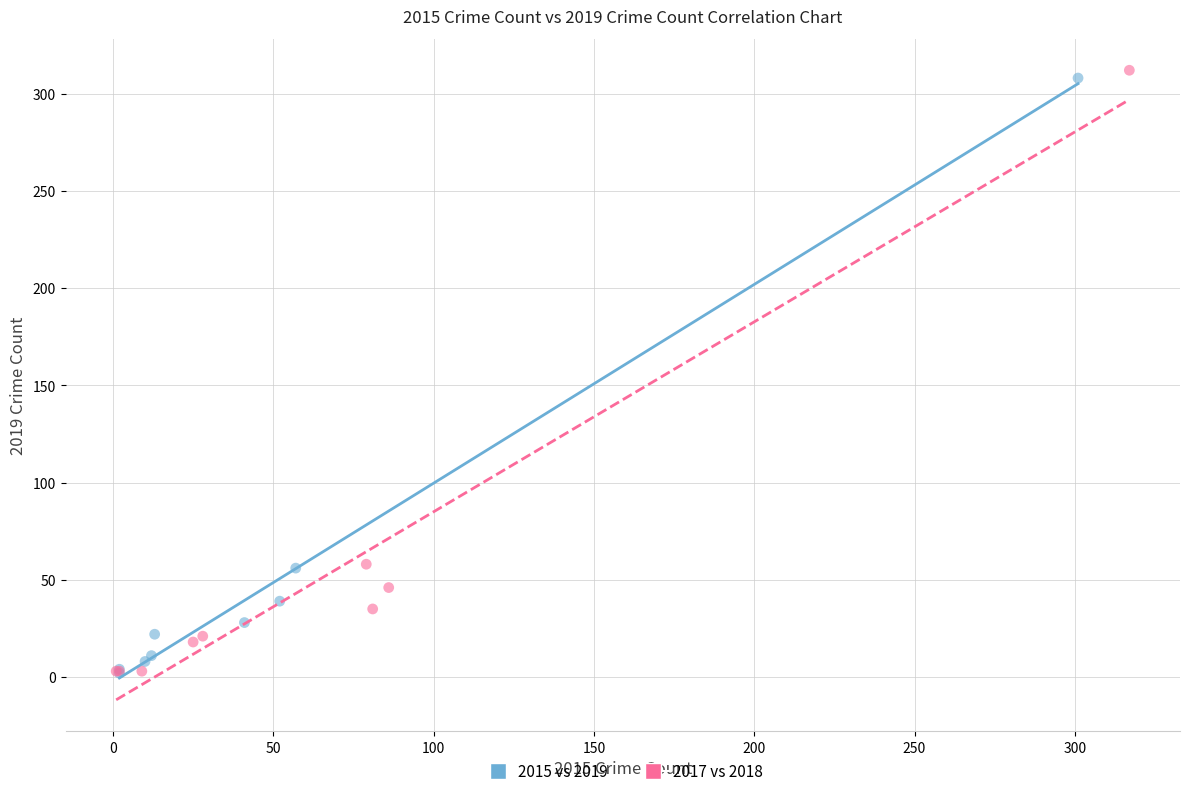

Which series contains the highest Y value?

2017 vs 2018